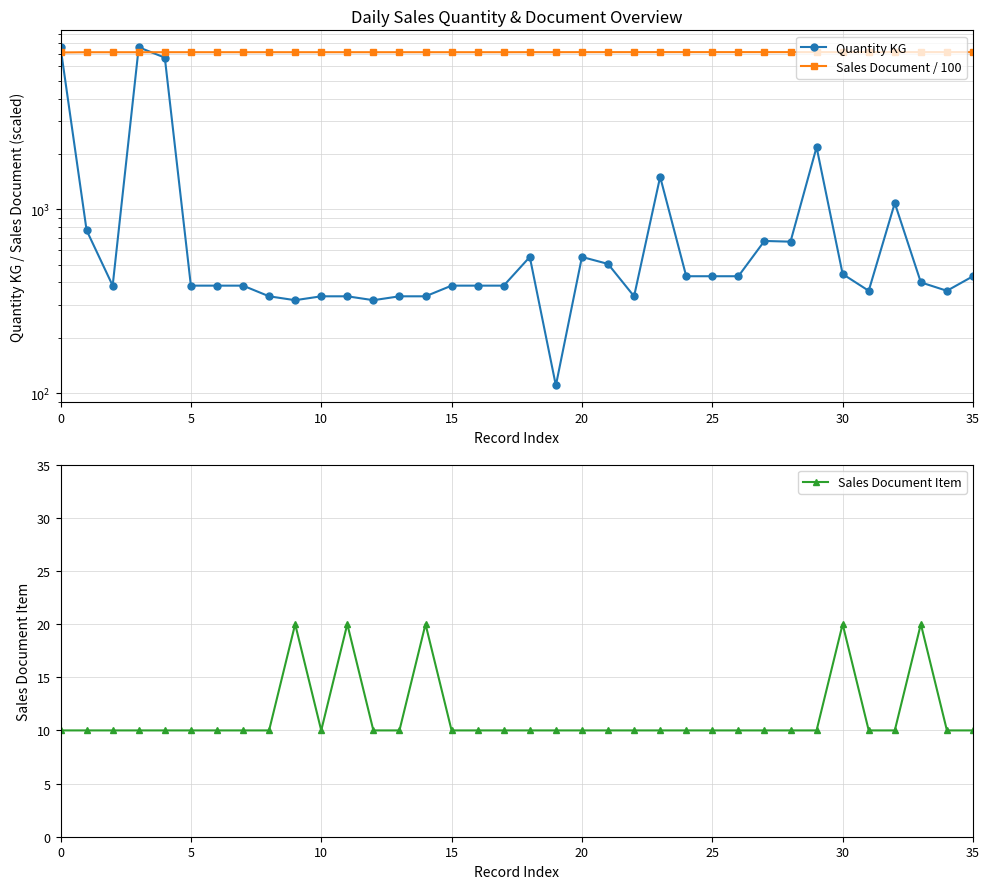

At which label does Sales Document / 100 first exceed 7144?

18